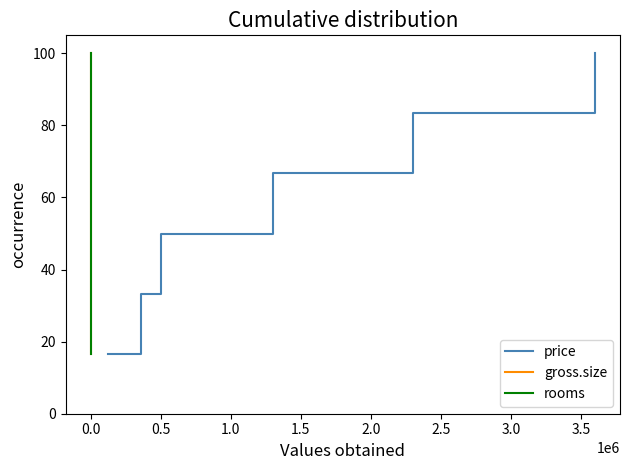

Count the number of data series in this chart.

3